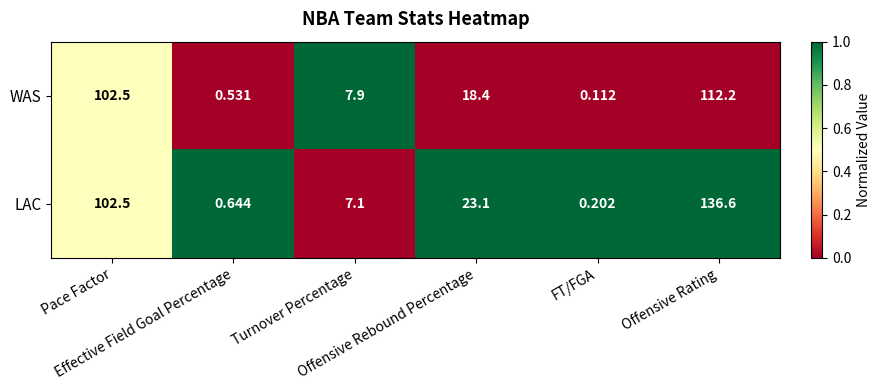

Which category has the highest value across all series?

Offensive Rating